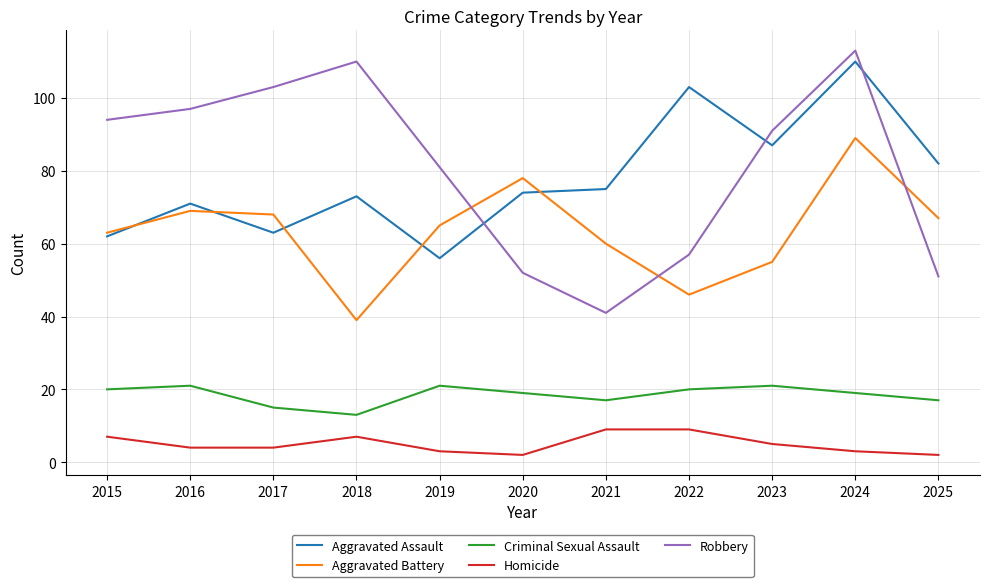

Is the value of Aggravated Assault at 2021 greater than the value of Homicide at 2021?

Yes